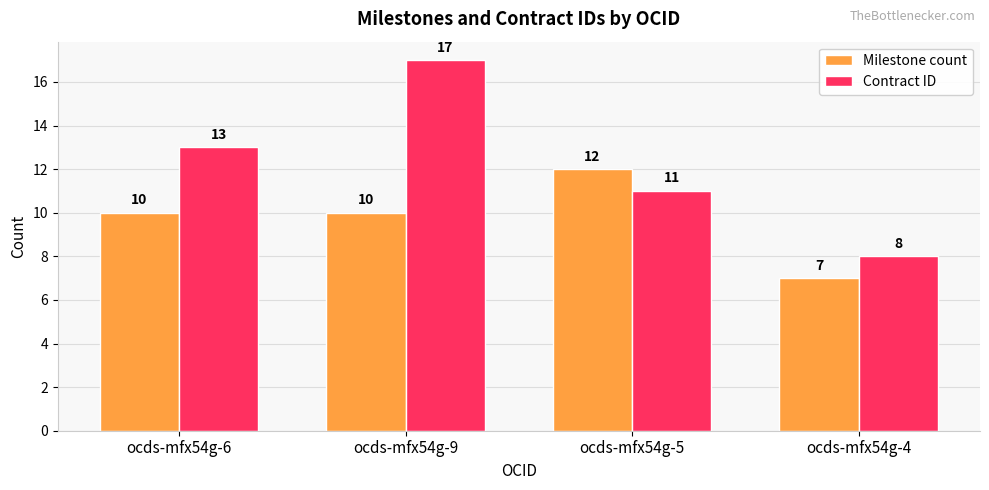

At which category is the sum across all series the highest?

ocds-mfx54g-9